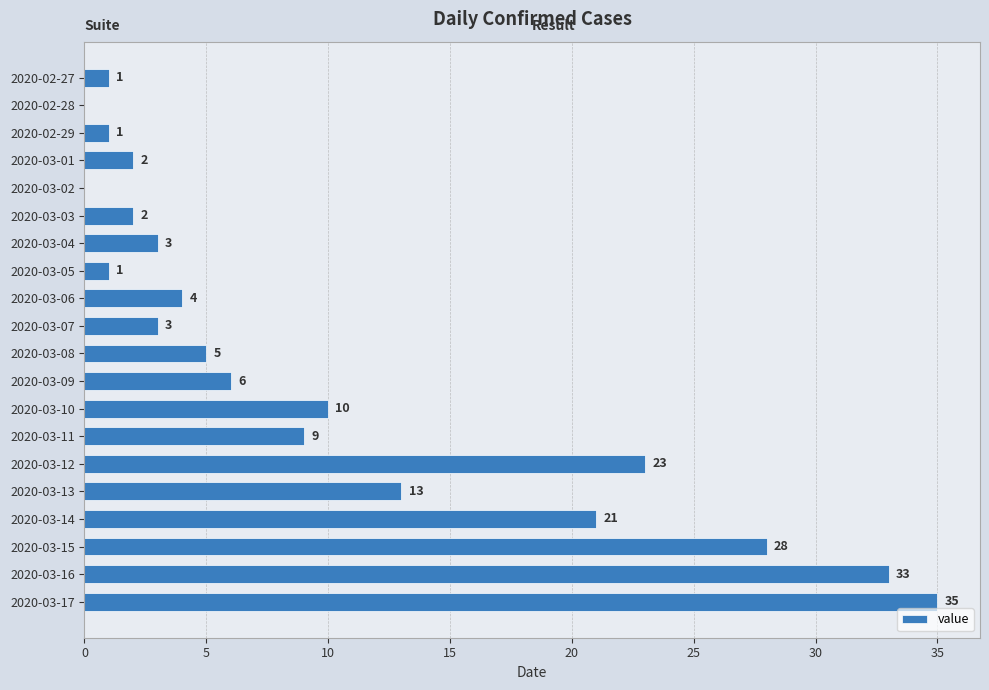

What is the change in value from 2020-03-08 to 2020-03-11?

+4